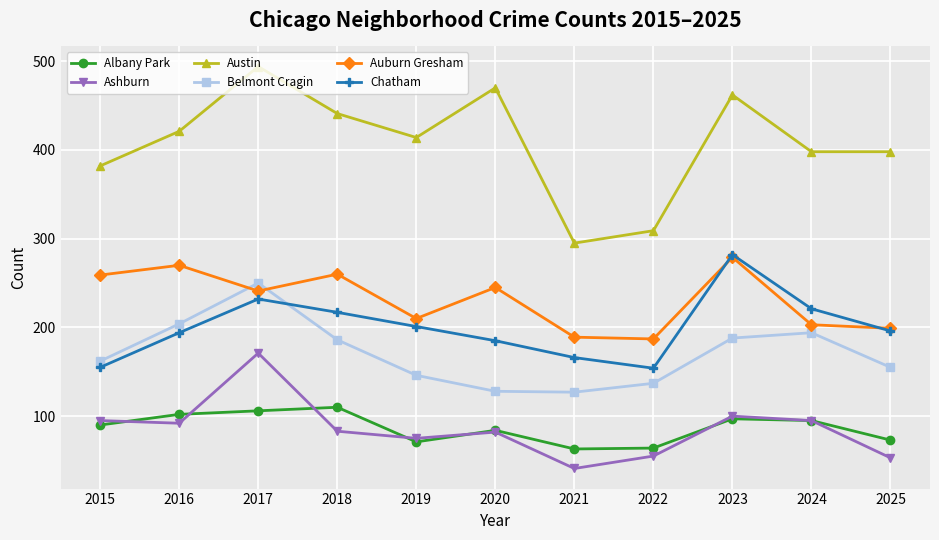

Which series changed the most between 2019 and 2020?

Austin